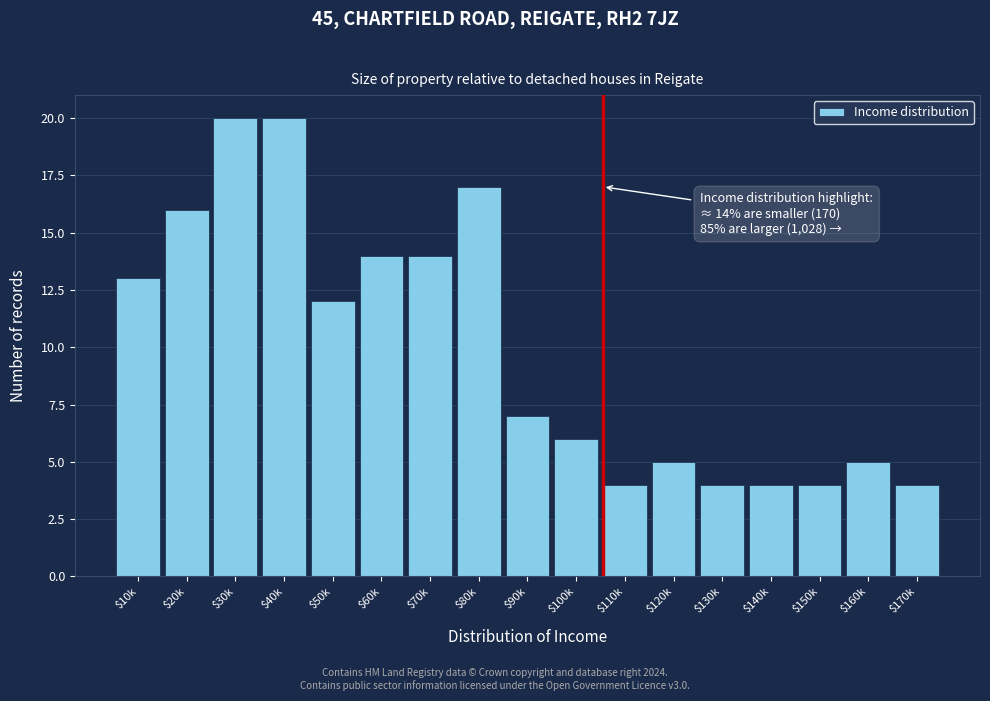

Reading left to right, list all the values displayed in this chart.

13	16	20	20	12	14	14	17	7	6	4	5	4	4	4	5	4